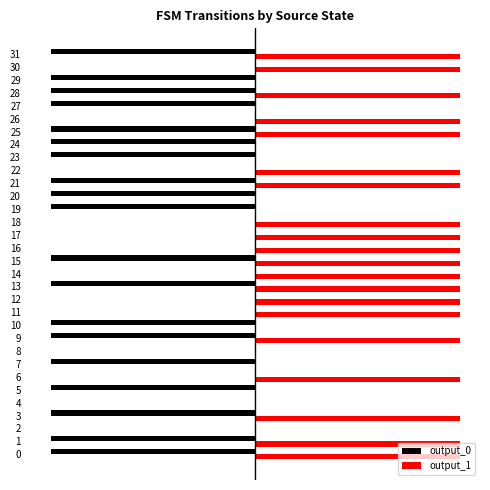

True or false: output_0 has a value of -1 at 26.

False